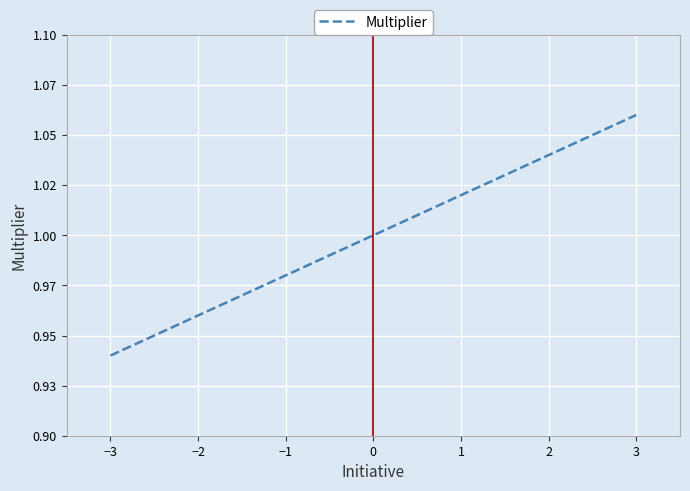

Is this an area chart (filled region under the line)?

No